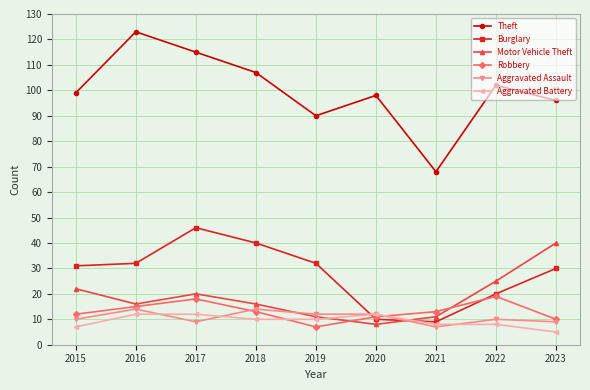

Where is the first local minimum for Aggravated Assault?

2017